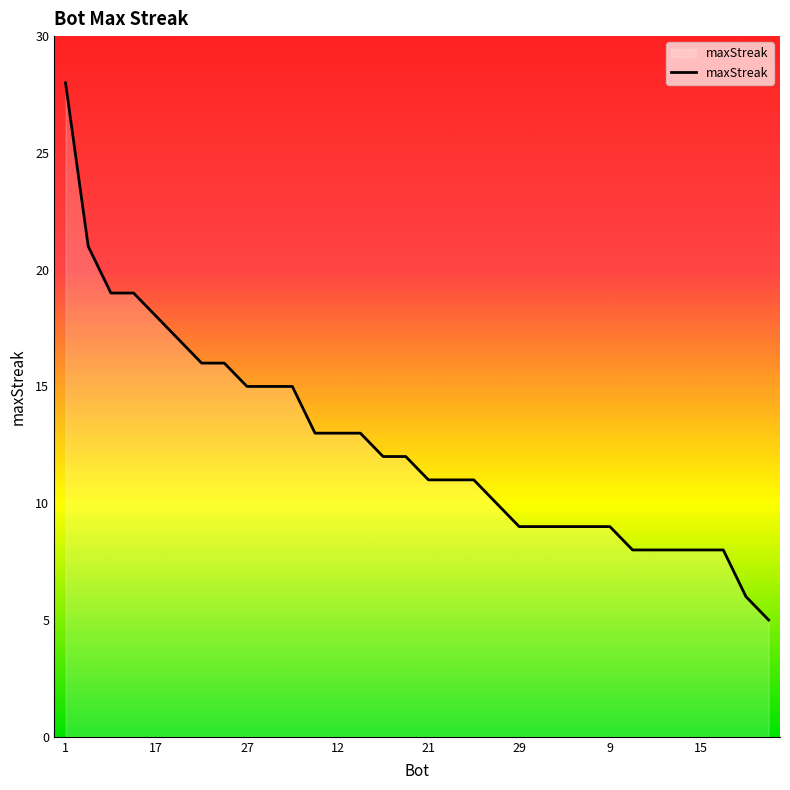

What is the maximum value shown in the chart?

28